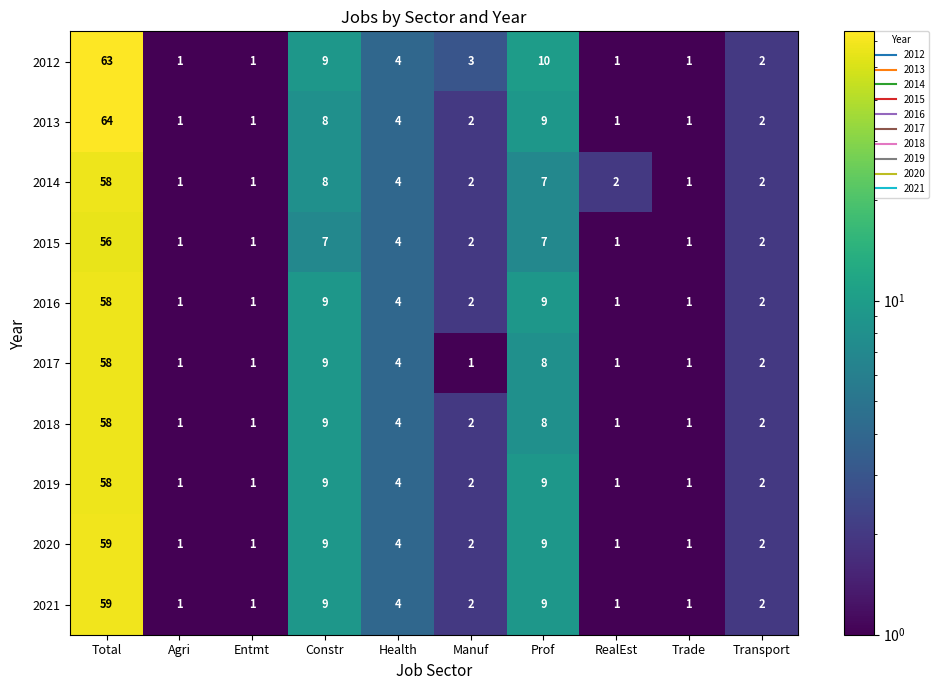

Count the number of data series in this chart.

10